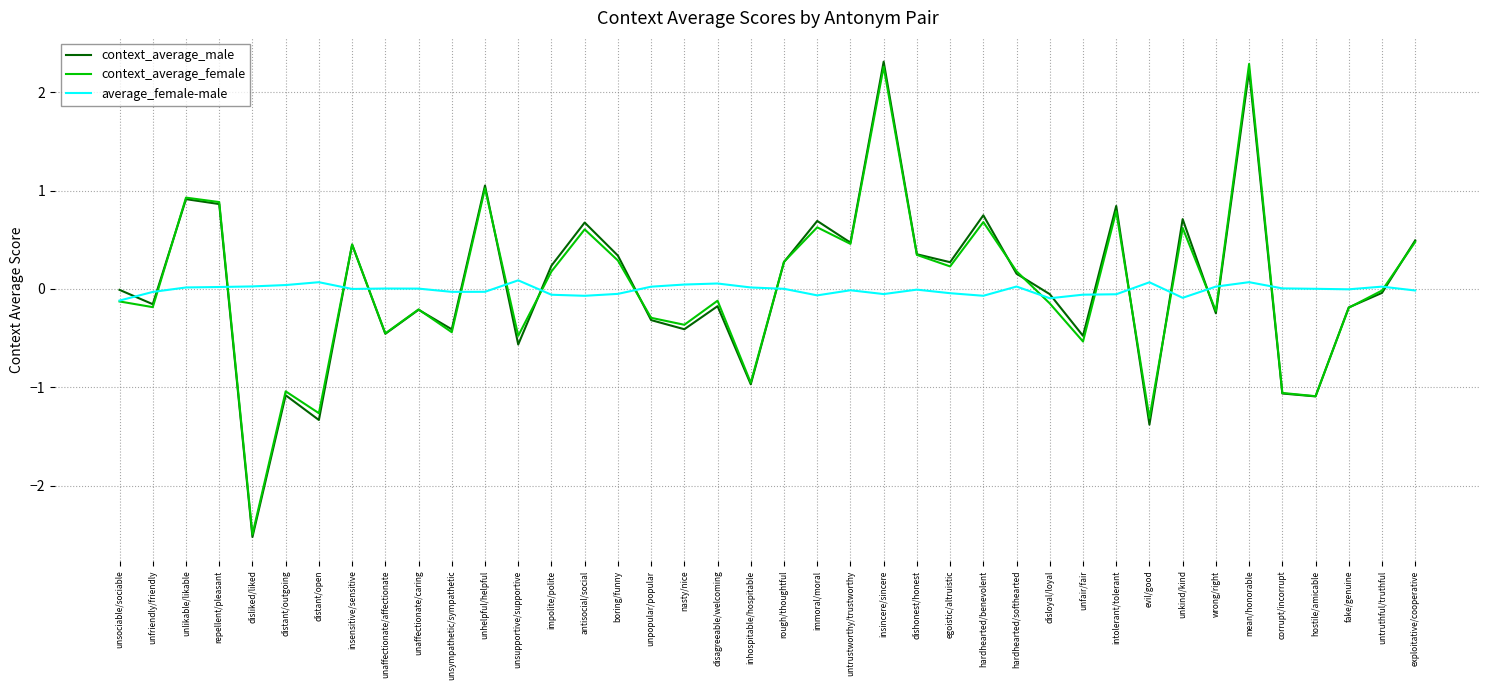

Between disliked/liked and nasty/nice, which series saw the biggest shift?

context_average_female